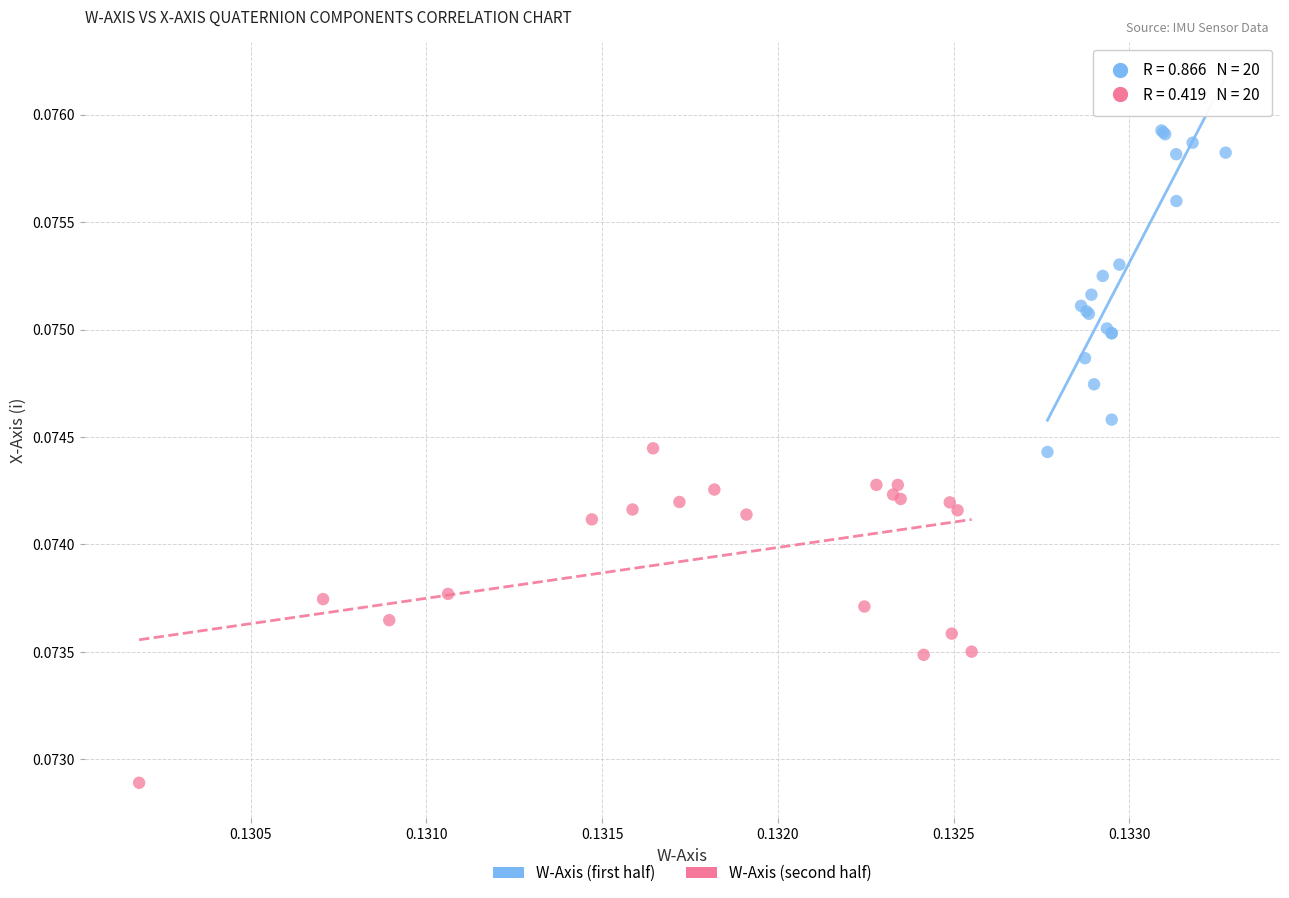

Which series reaches the minimum Y coordinate?

W-Axis (second half)